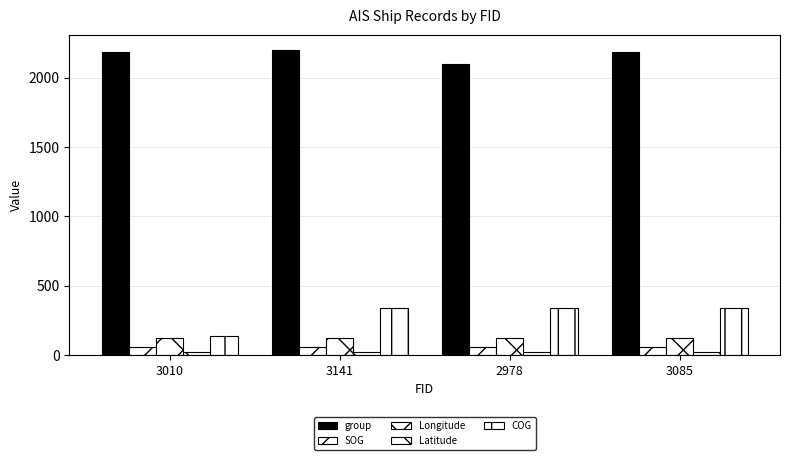

How many bars are there in each group?

5